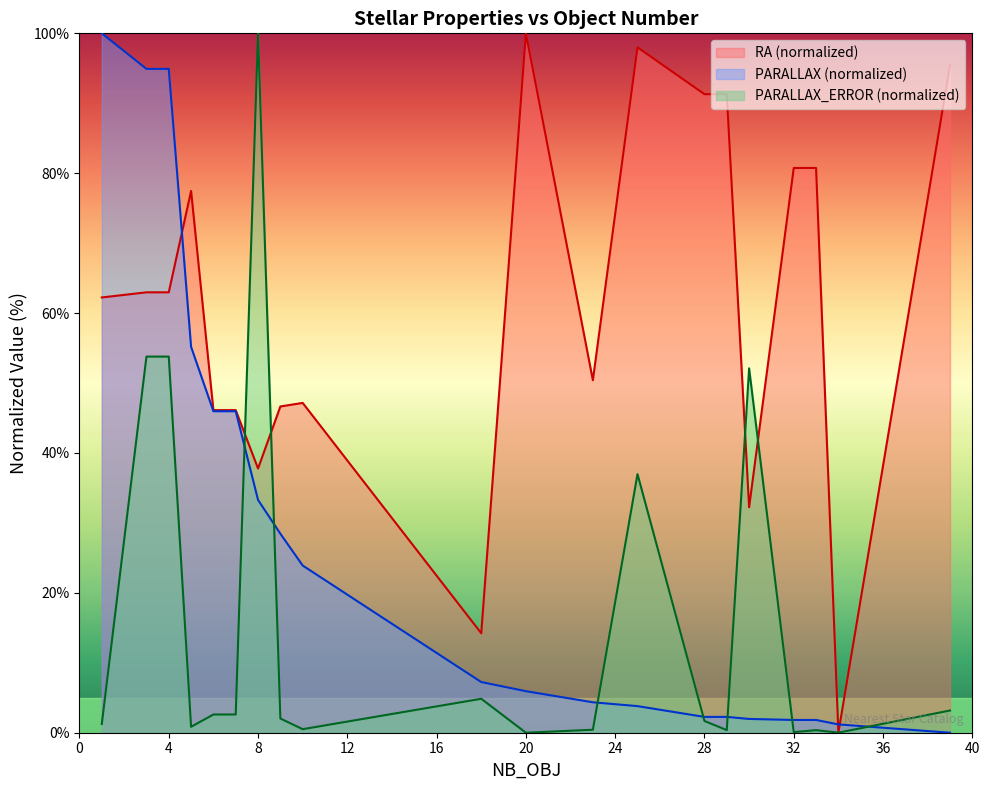

True or false: PARALLAX and PARALLAX_ERROR intersect in this chart.

True